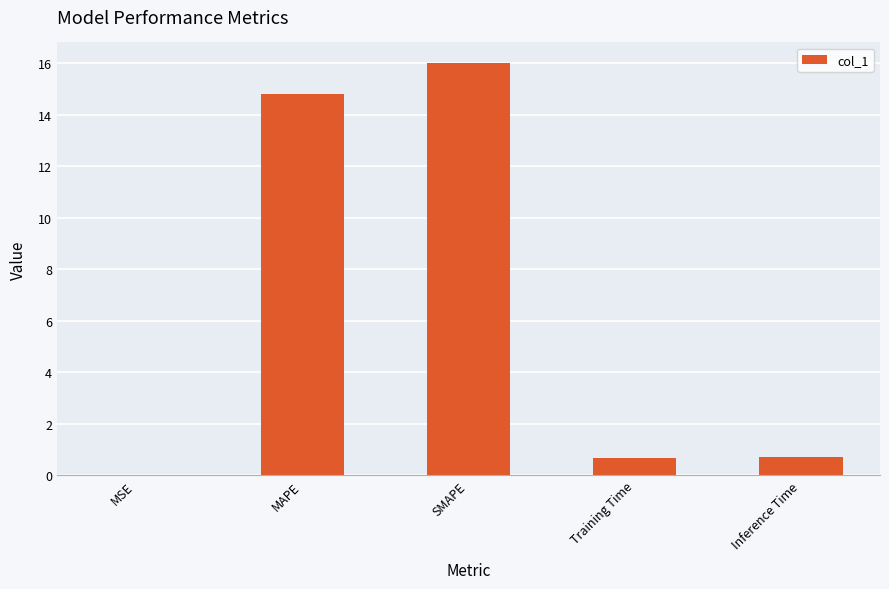

At which label is the value closest to 8?

MAPE